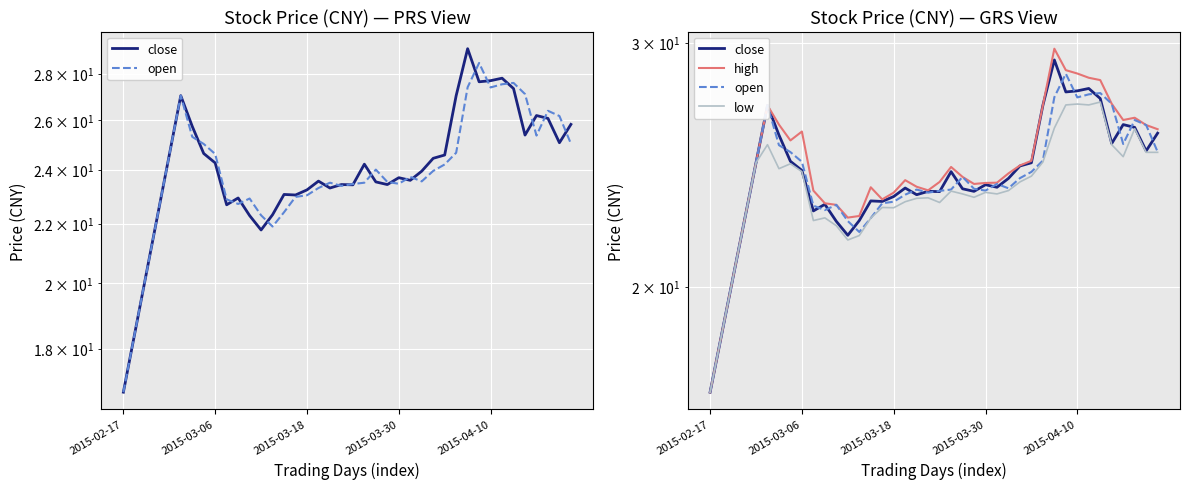

True or false: close has a value of 13.7 at 15.

False